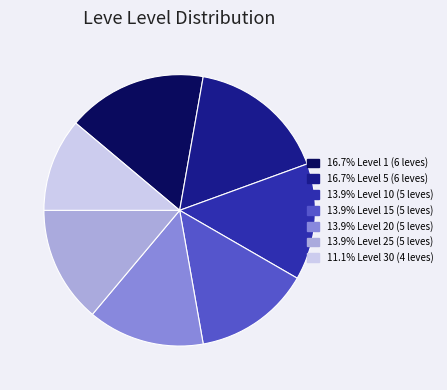

Count the number of slices in the pie.

7